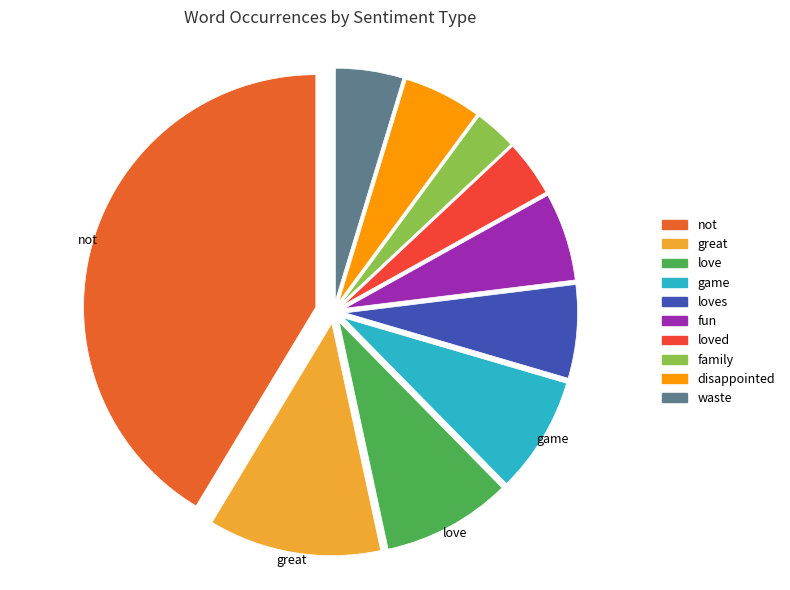

To the nearest percent, what is the average slice percentage?

10%